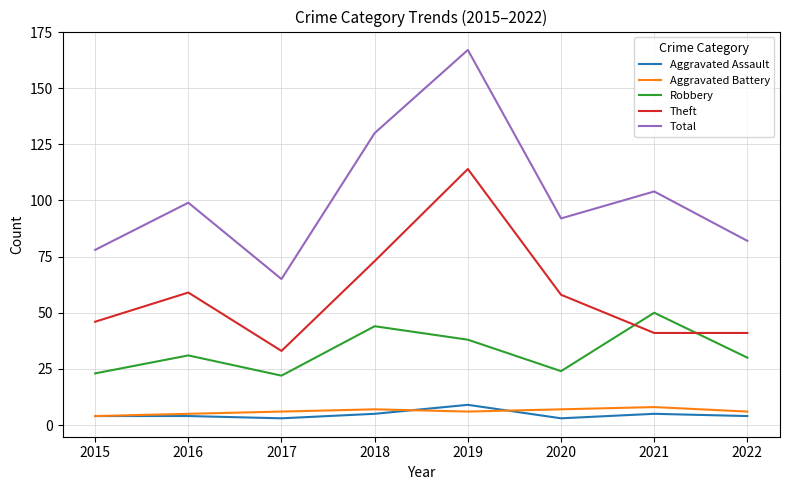

Read the Robbery value at 2017, to the nearest 10.

20